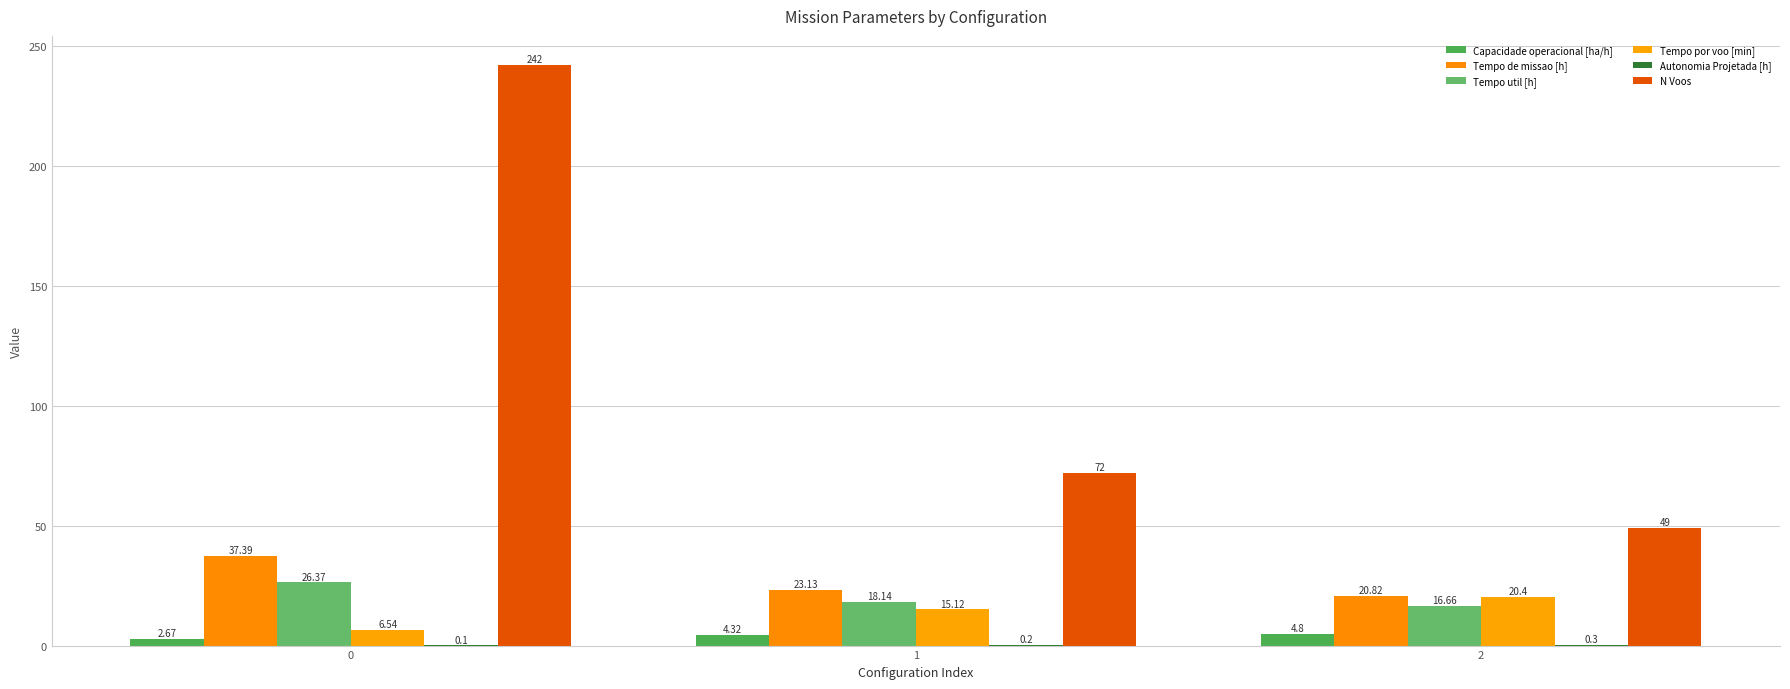

What value does the N Voos series have at 2?

49.0